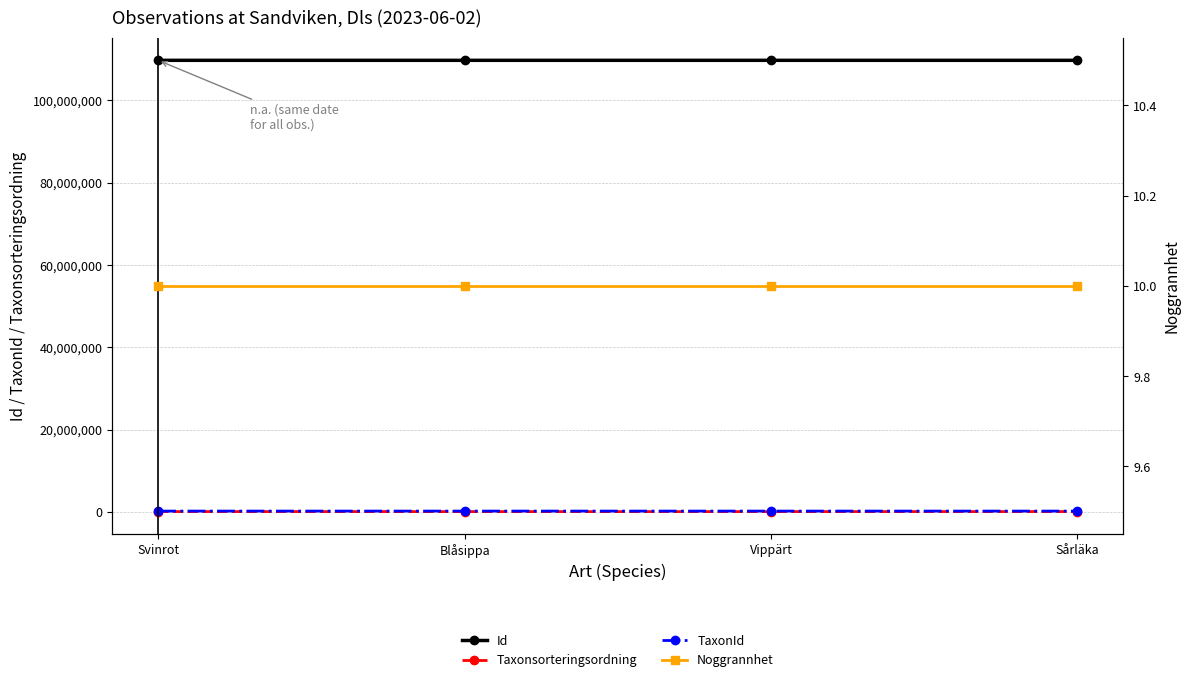

Is the value of Noggrannhet at Sårläka greater than the value of Taxonsorteringsordning at Vippärt?

No